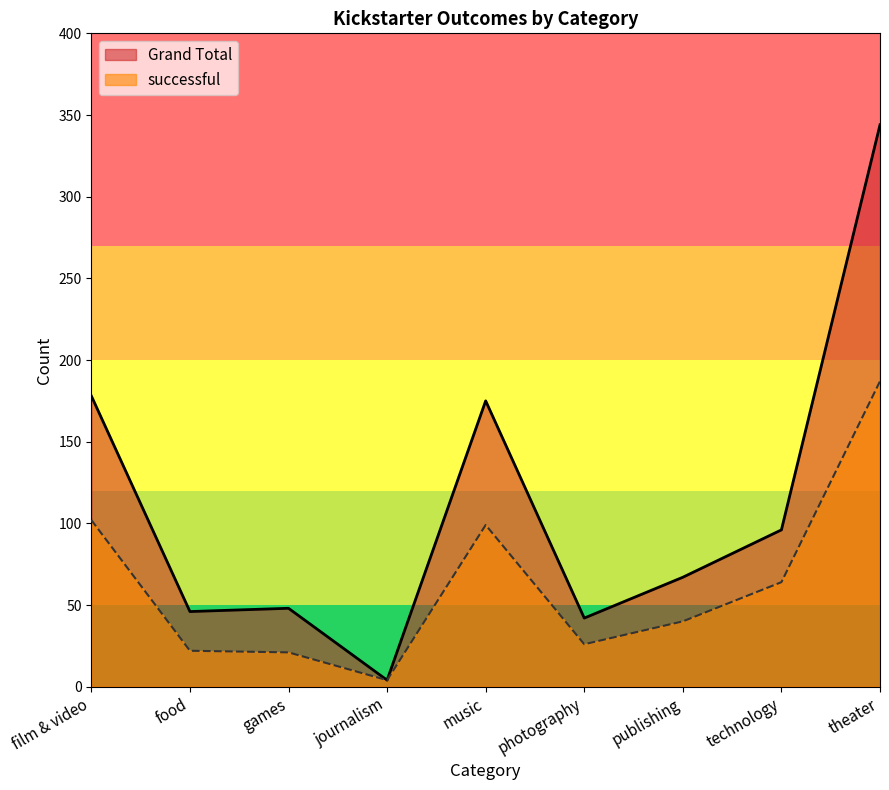

Which series has the largest total across all categories?

Grand Total